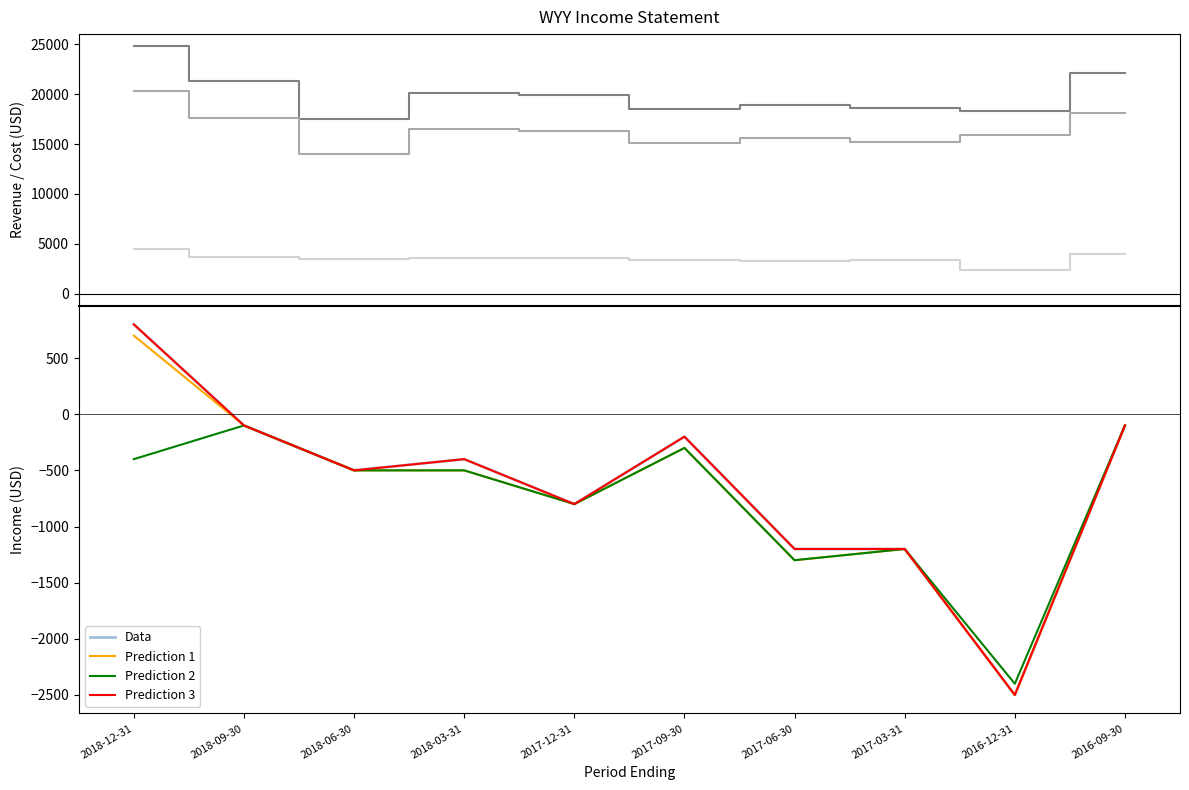

What is the label of the 3rd point from the right?

2017-03-31